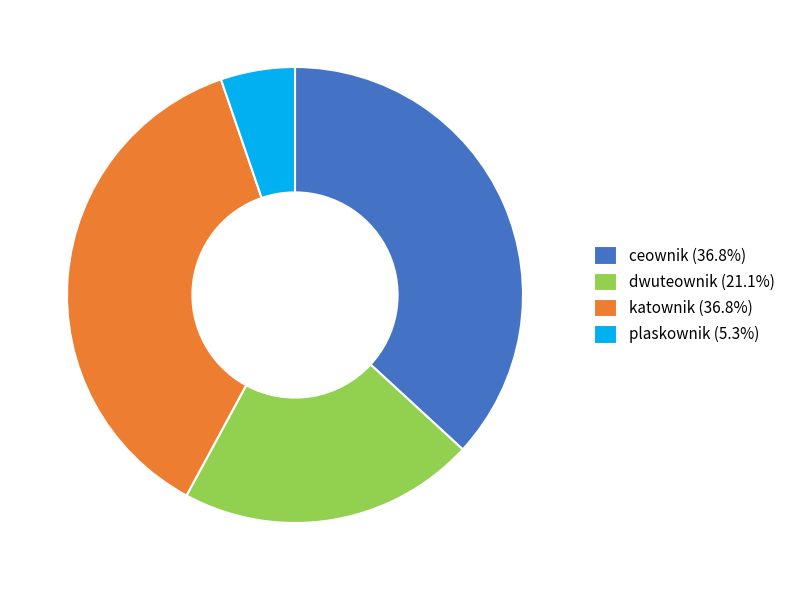

Is the sum of dwuteownik (21.1%) and plaskownik (5.3%) greater than half?

No